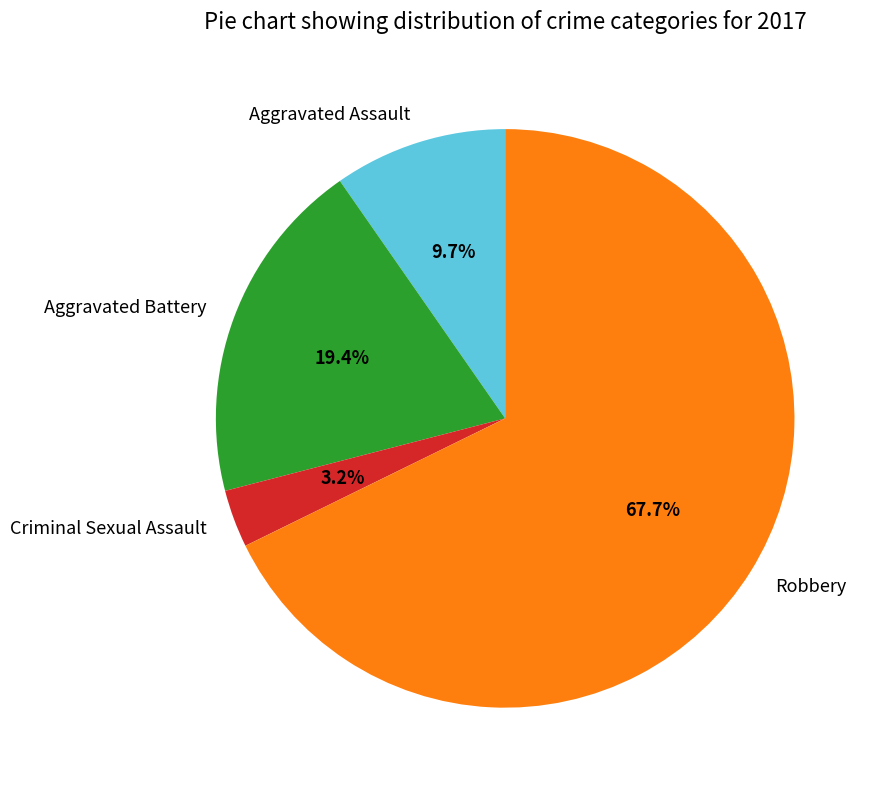

Rank the categories by value from lowest to highest.

Criminal Sexual Assault, Aggravated Assault, Aggravated Battery, Robbery